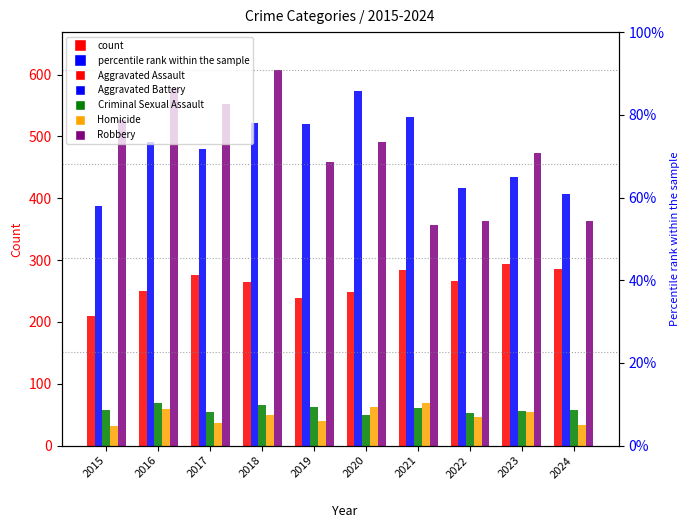

What is the difference between the highest and lowest values at 2021?

470